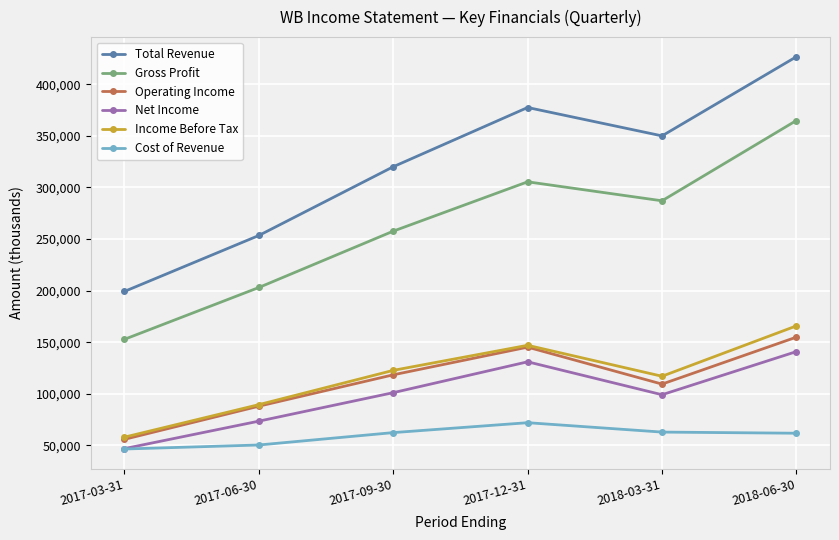

Which series has the largest total across all categories?

Total Revenue